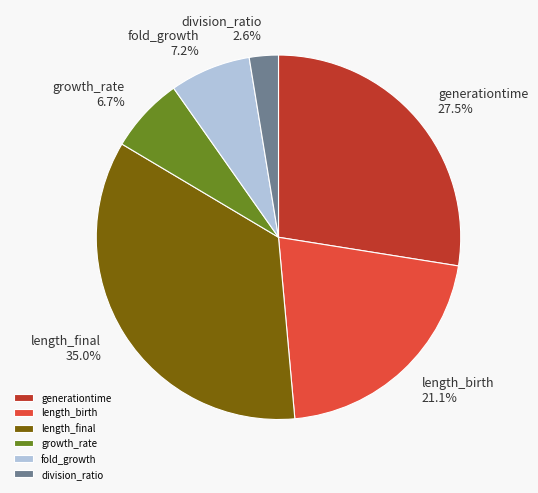

Is it true that generationtime is 37% of the pie?

False